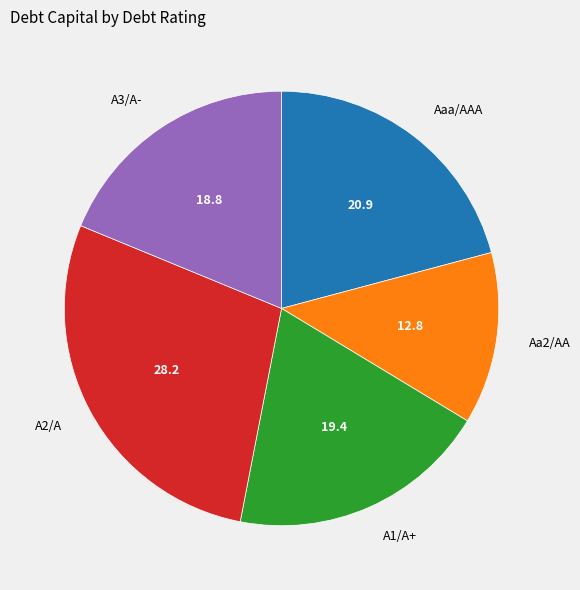

Rank the categories by value from highest to lowest.

A2/A, Aaa/AAA, A1/A+, A3/A-, Aa2/AA